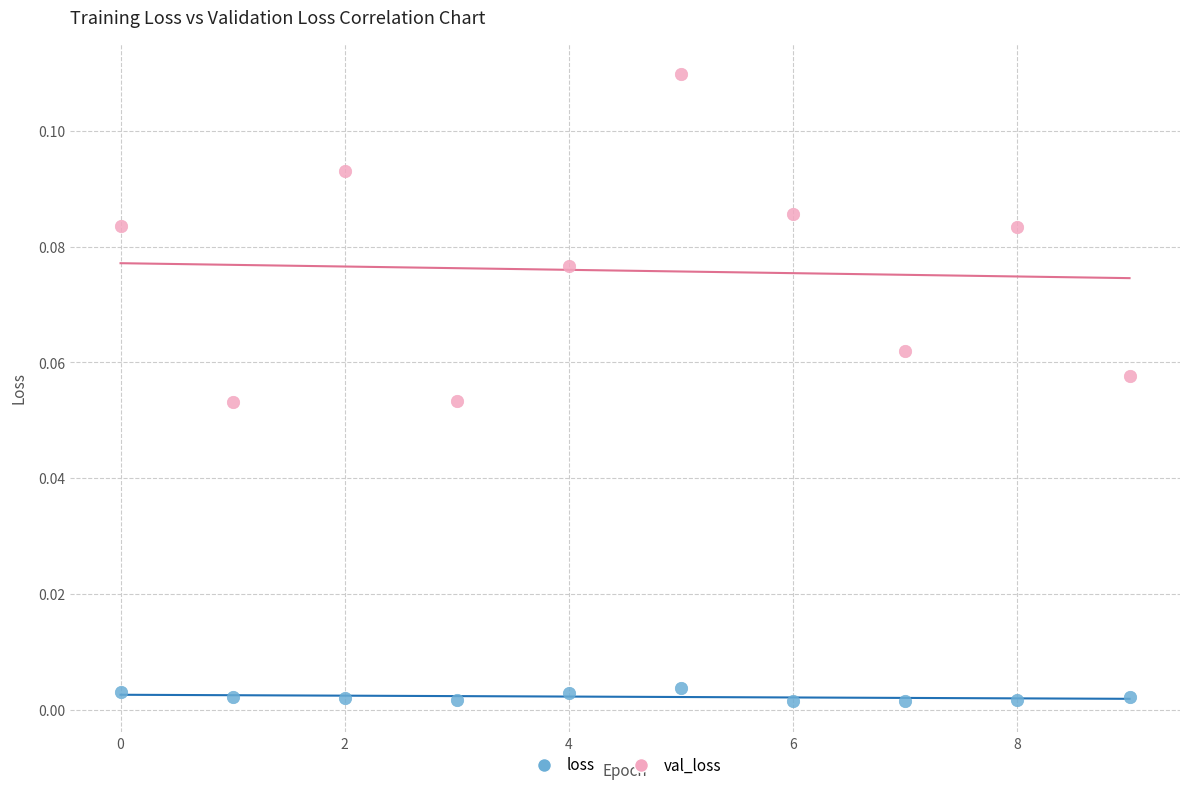

Which series reaches the maximum Y coordinate?

val_loss